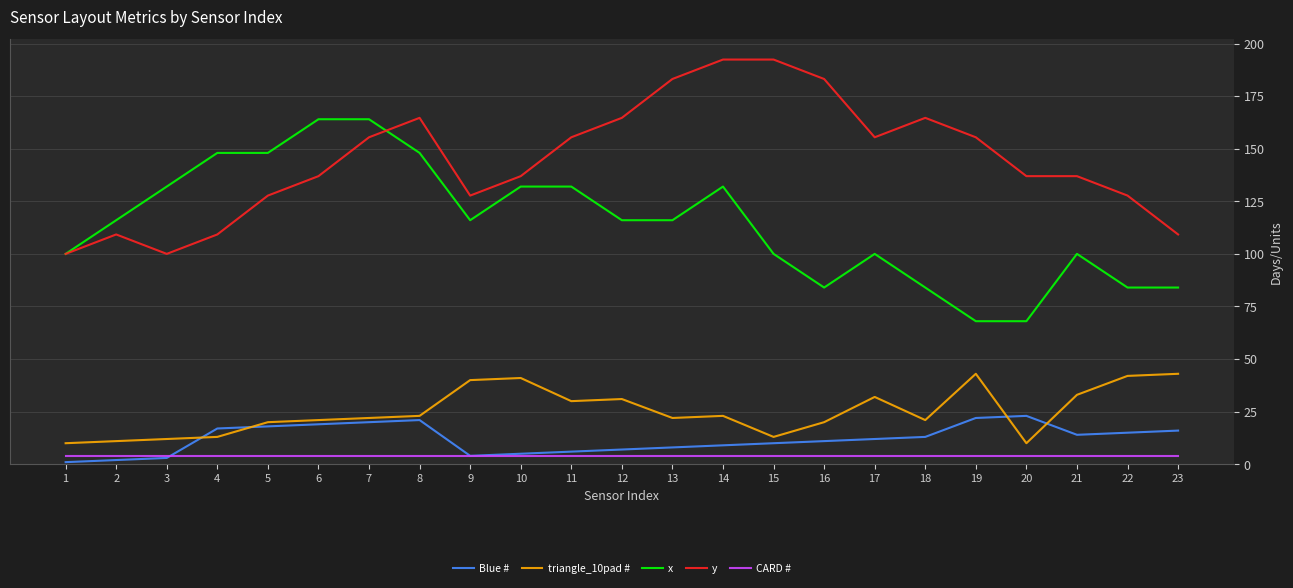

What is the minimum value shown in the chart?

1.0